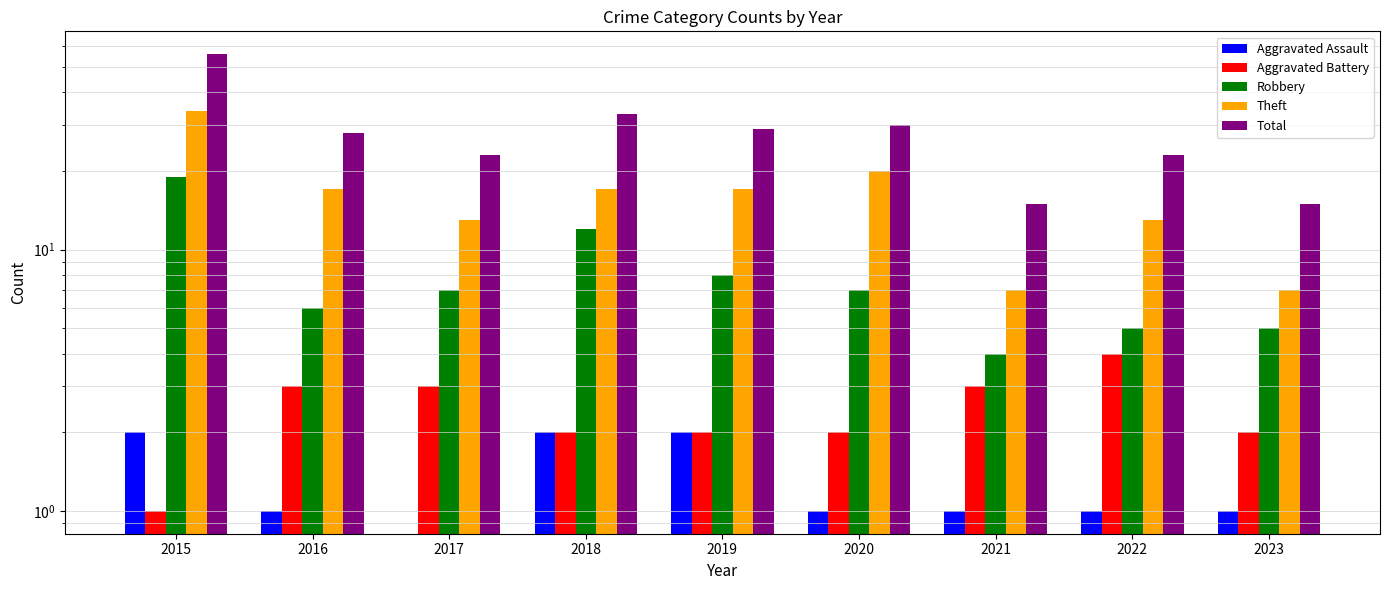

How many Aggravated Battery values are between 2 and 3?

7